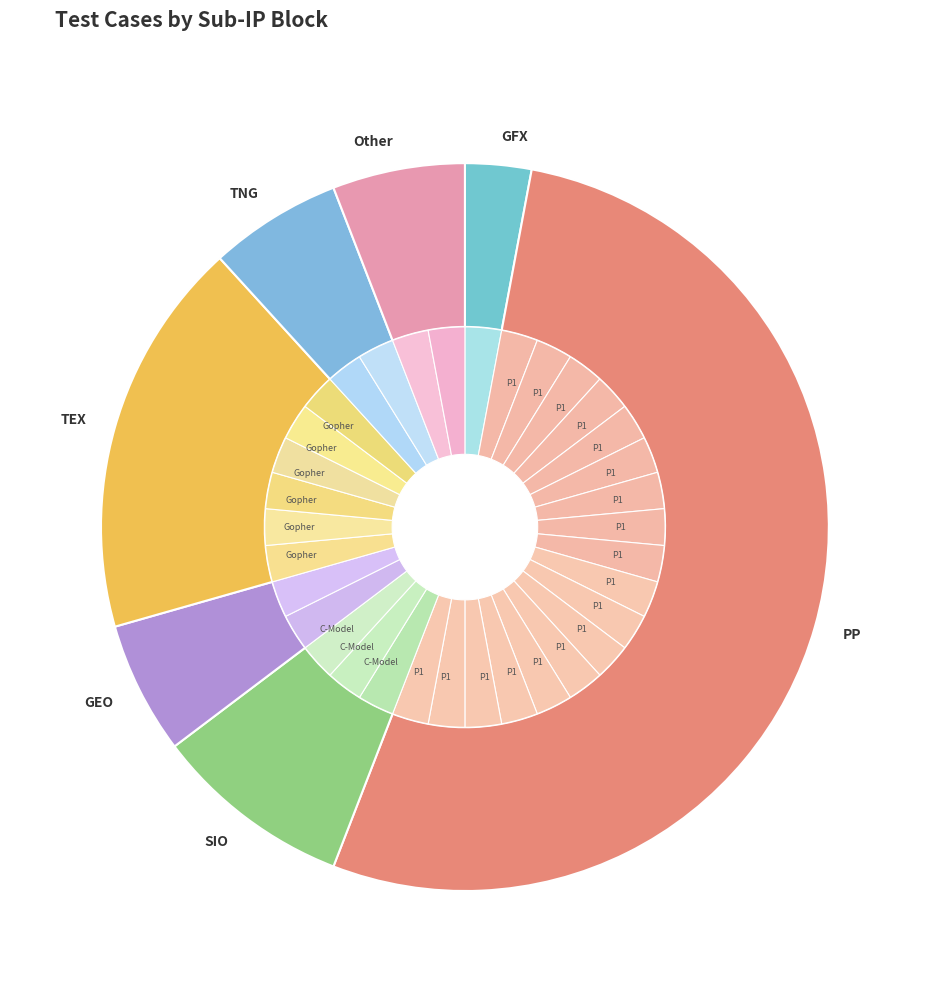

To the nearest percent, what is the difference between the TNG and GFX slice percentages?

3%